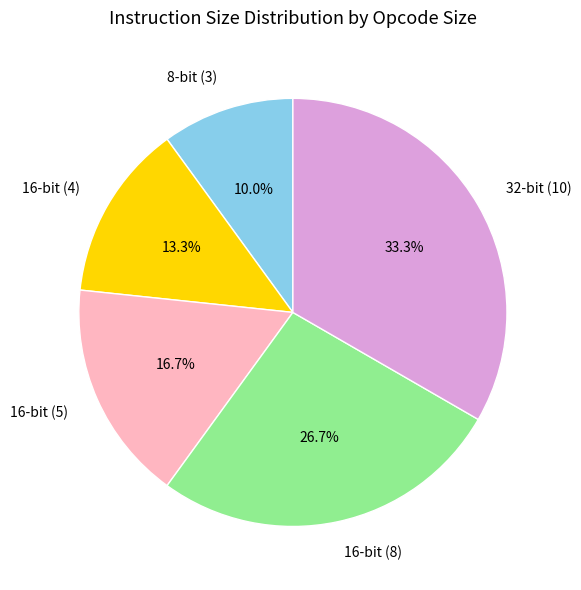

What is the ratio of the value at 16-bit (8) to the value at 8-bit (3)?

2.7